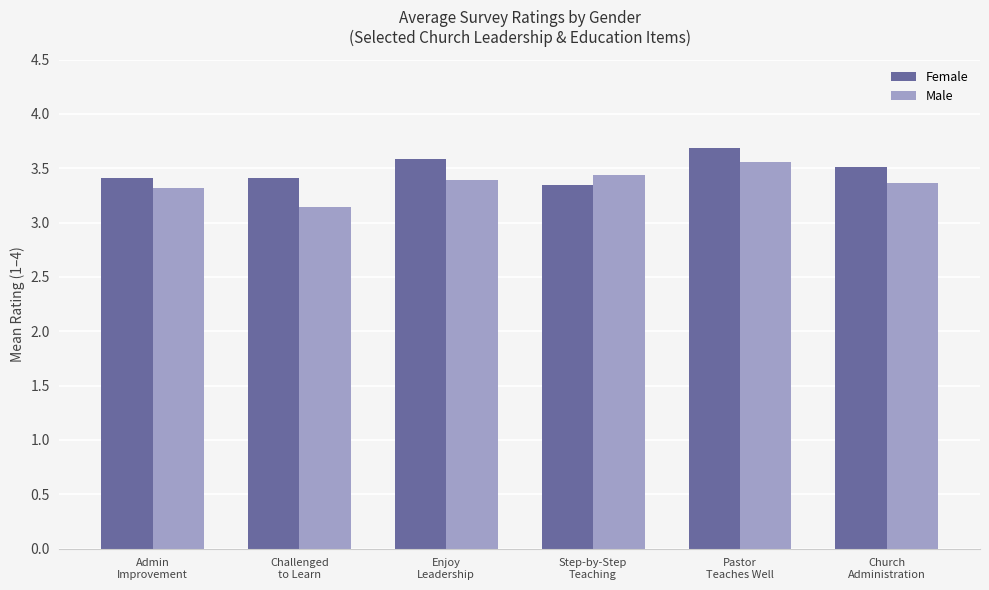

Which series has the largest range (max minus min)?

Male